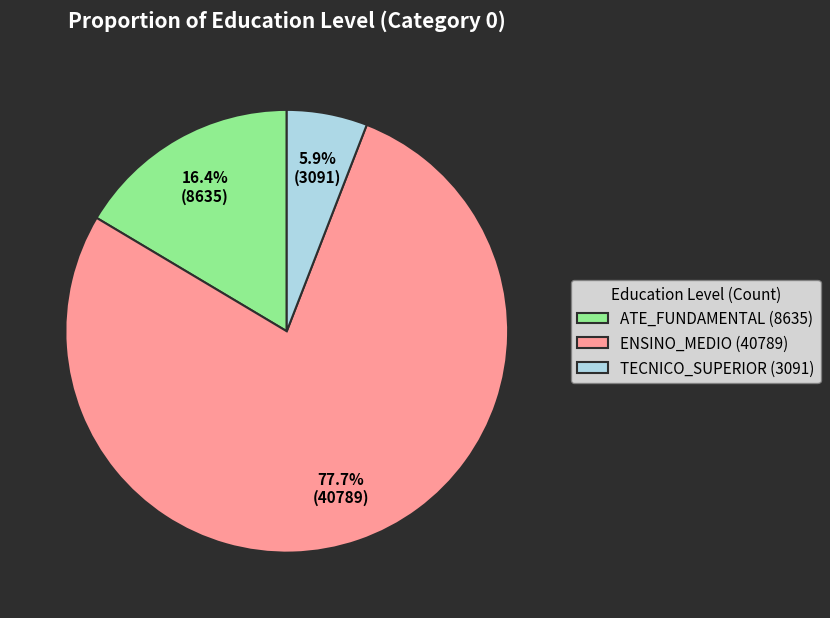

True or false: ATE_FUNDAMENTAL accounts for 6% of the total.

False